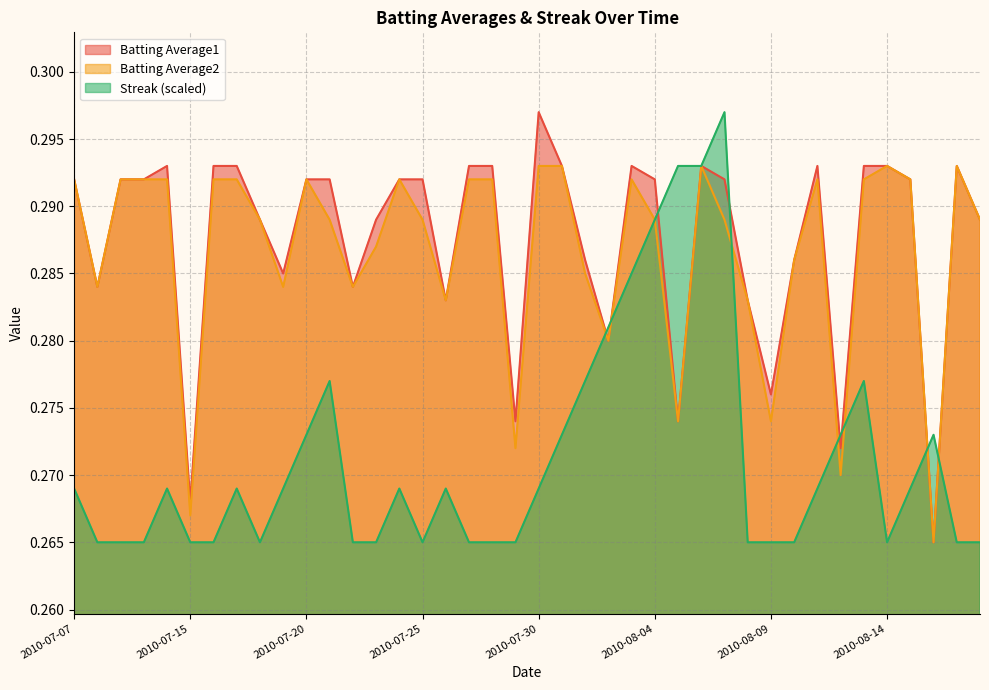

True or false: Streak has a value of 0.3 at 2010-07-31.

True